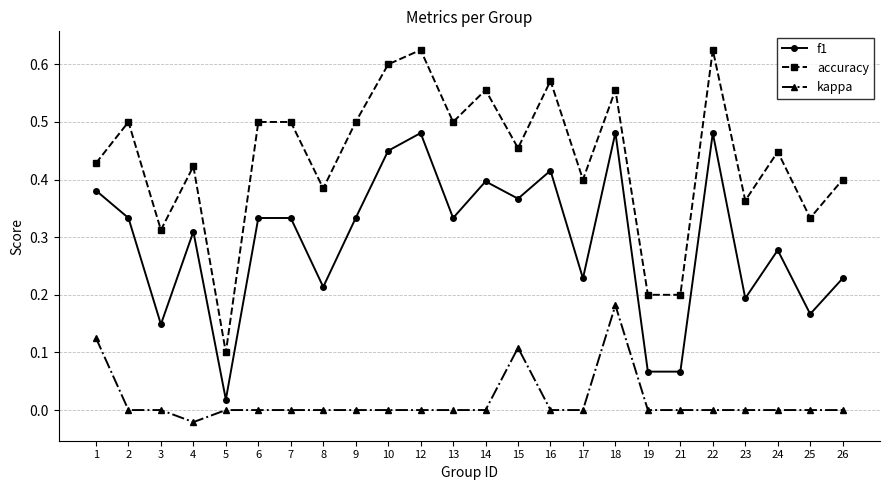

True or false: f1 has more than 0 interior local peaks.

True